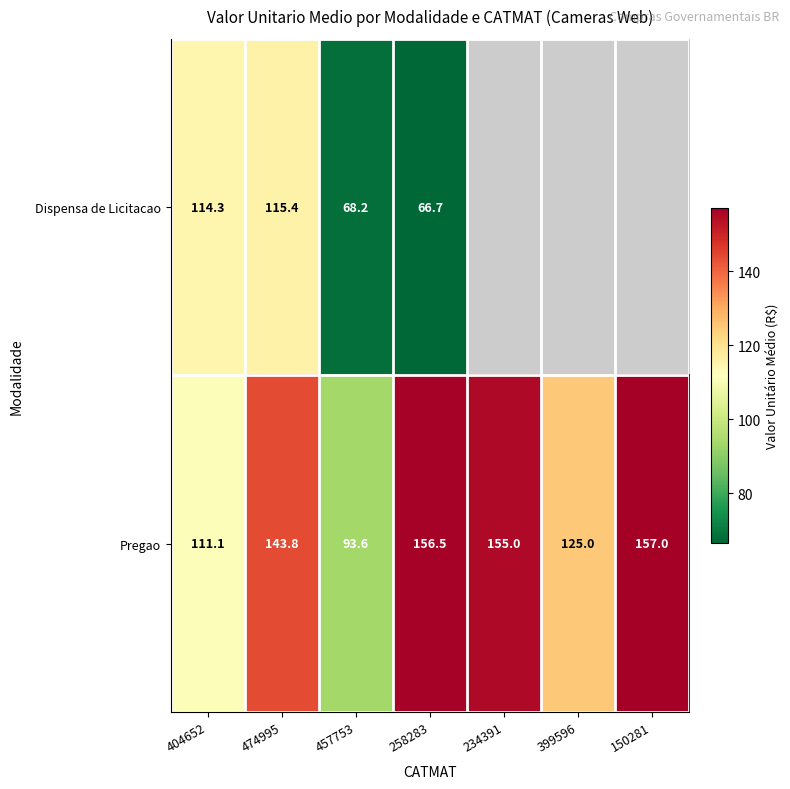

Is the value of Pregao at 258283 greater than the value of Dispensa de Licitacao at 474995?

Yes